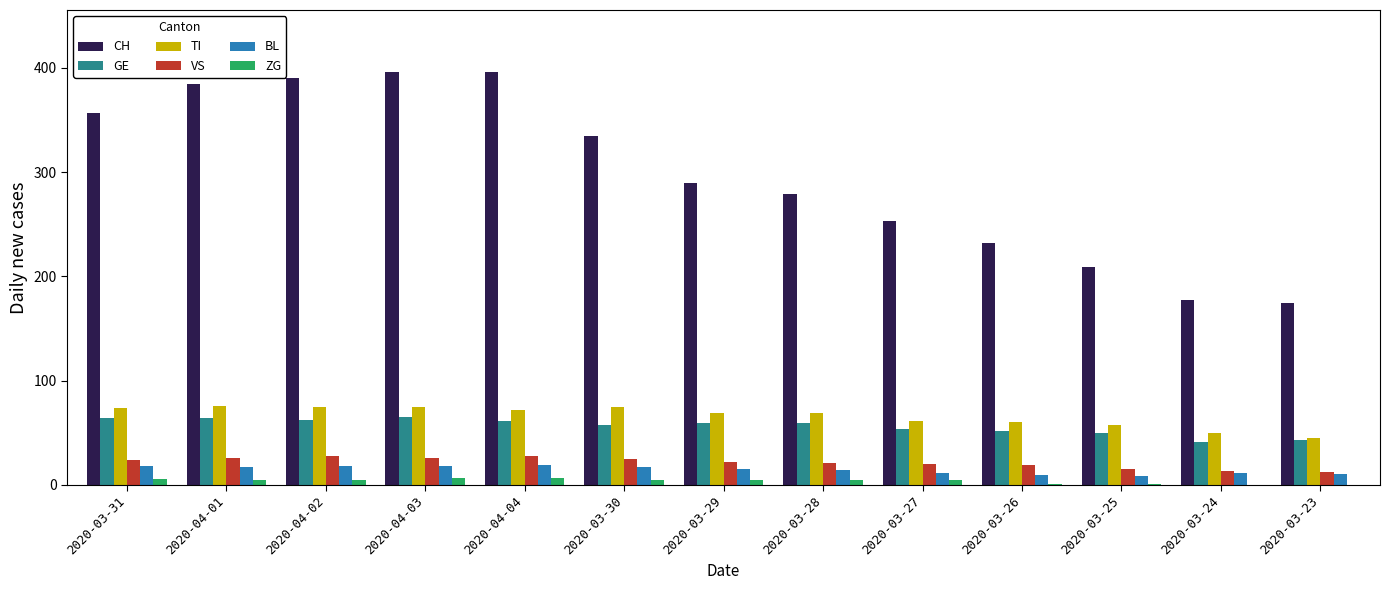

Is it true that CH equals 253 at 2020-03-27?

True